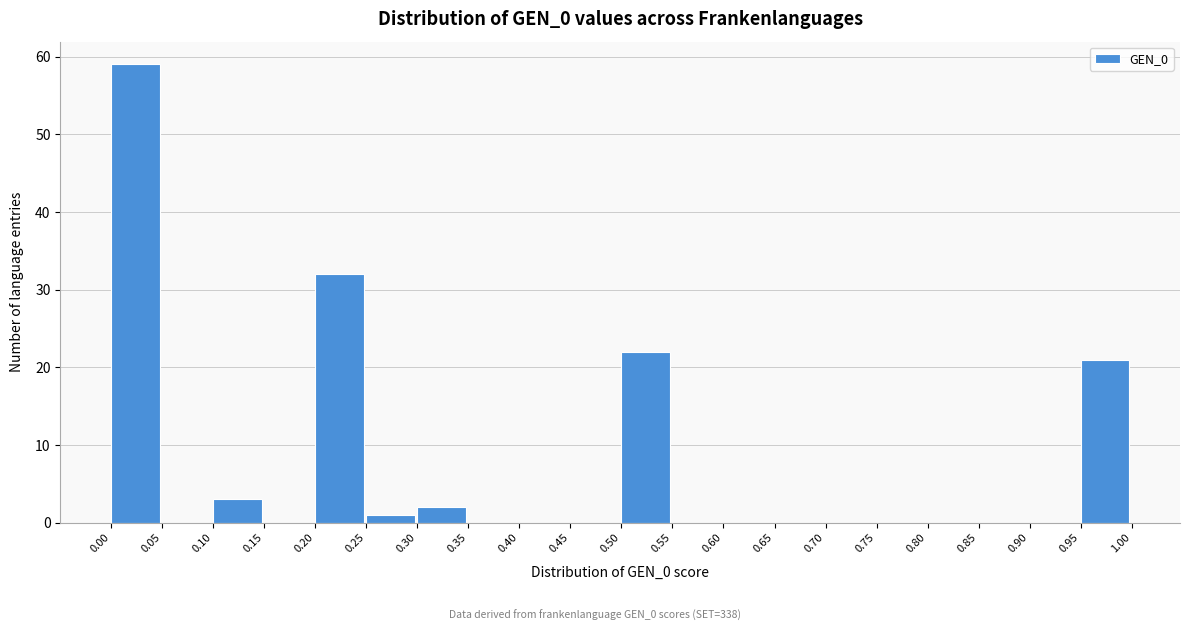

Reading left to right, transcribe this chart: for each bar, give the range it covers on the x-axis and its height. The values are not printed on the chart, so give them approximately, as read against the axis.

0.00 to 0.05: 59
0.05 to 0.10: 0
0.10 to 0.15: 3
0.15 to 0.20: 0
0.20 to 0.25: 32
0.25 to 0.30: 1
0.30 to 0.35: 2
0.35 to 0.40: 0
0.40 to 0.45: 0
0.45 to 0.50: 0
0.50 to 0.55: 22
0.55 to 0.60: 0
0.60 to 0.65: 0
0.65 to 0.70: 0
0.70 to 0.75: 0
0.75 to 0.80: 0
0.80 to 0.85: 0
0.85 to 0.90: 0
0.90 to 0.95: 0
0.95 to 1.00: 21